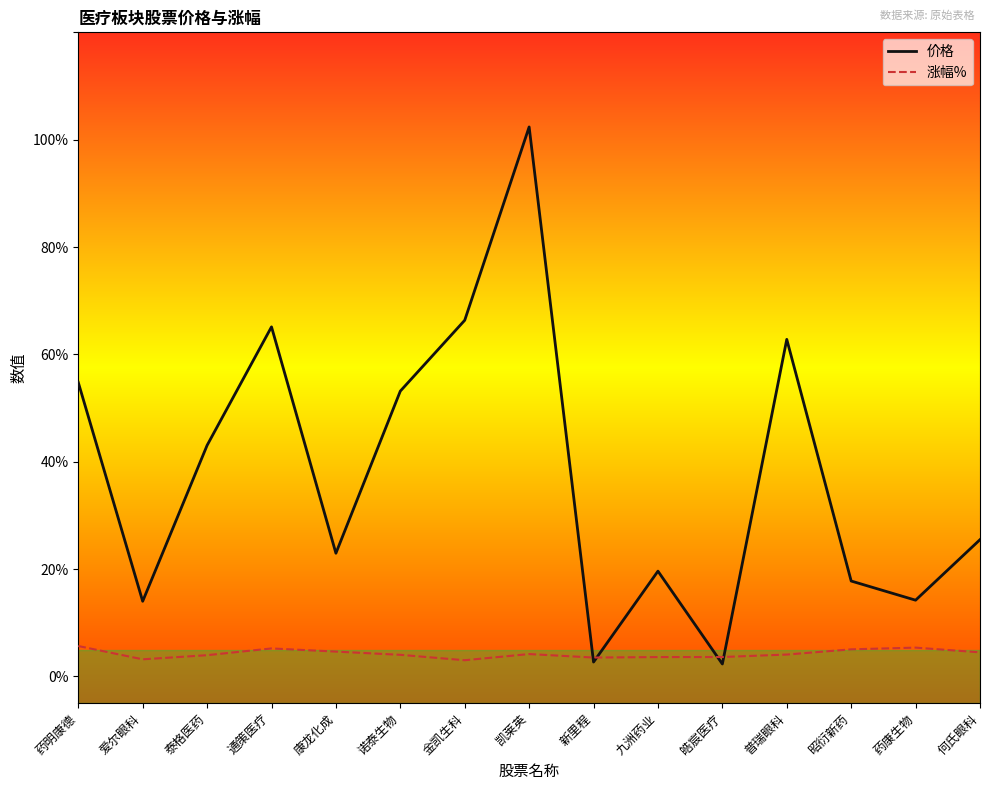

Which series has the largest total across all categories?

价格